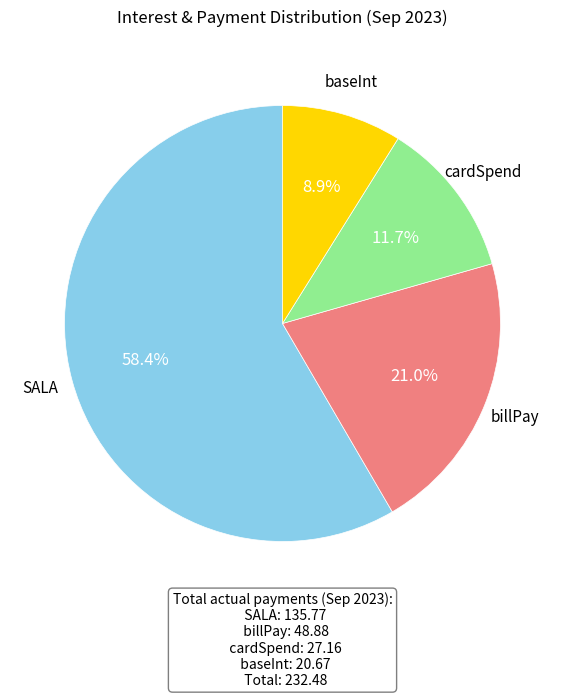

What is the largest slice in the pie chart?

SALA